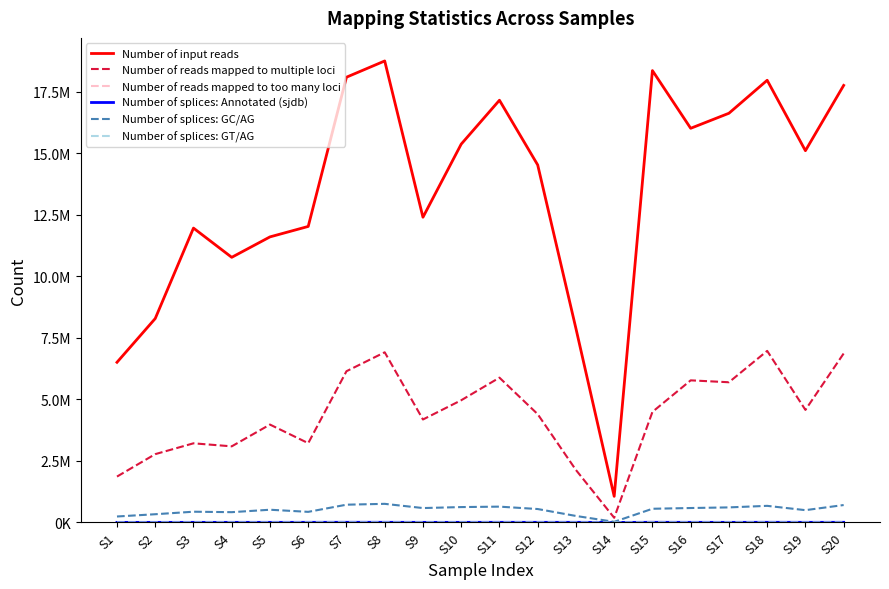

Does the chart have visible grid lines?

No